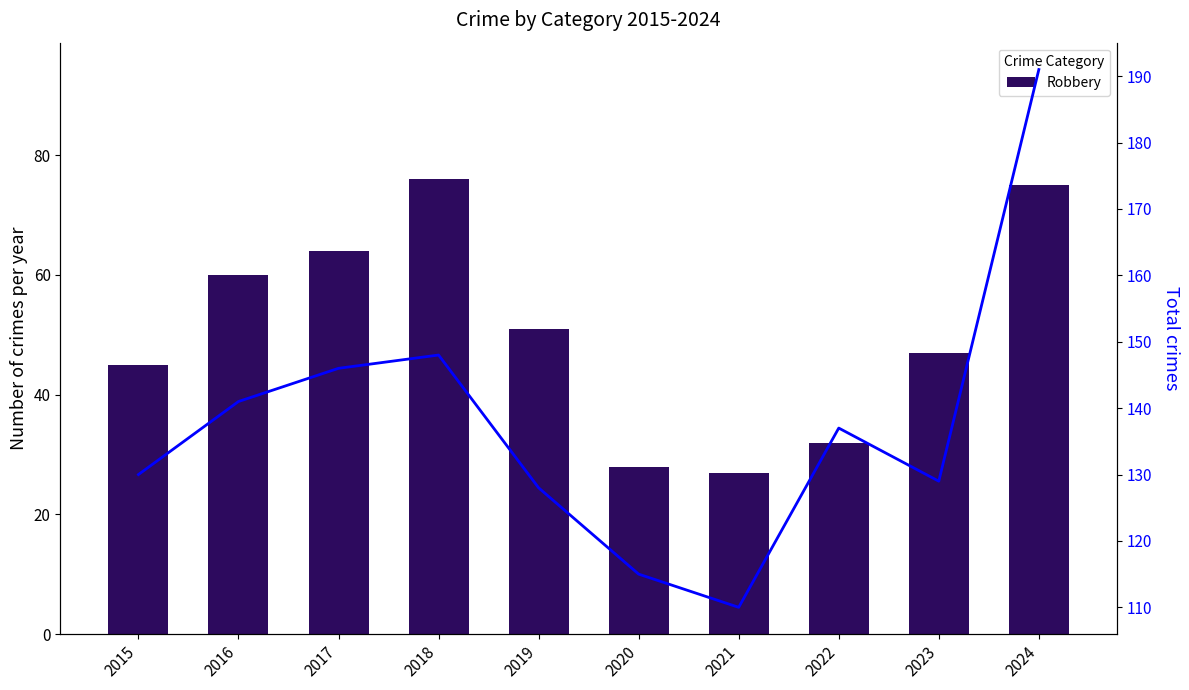

At which category is the sum across all series the highest?

2024